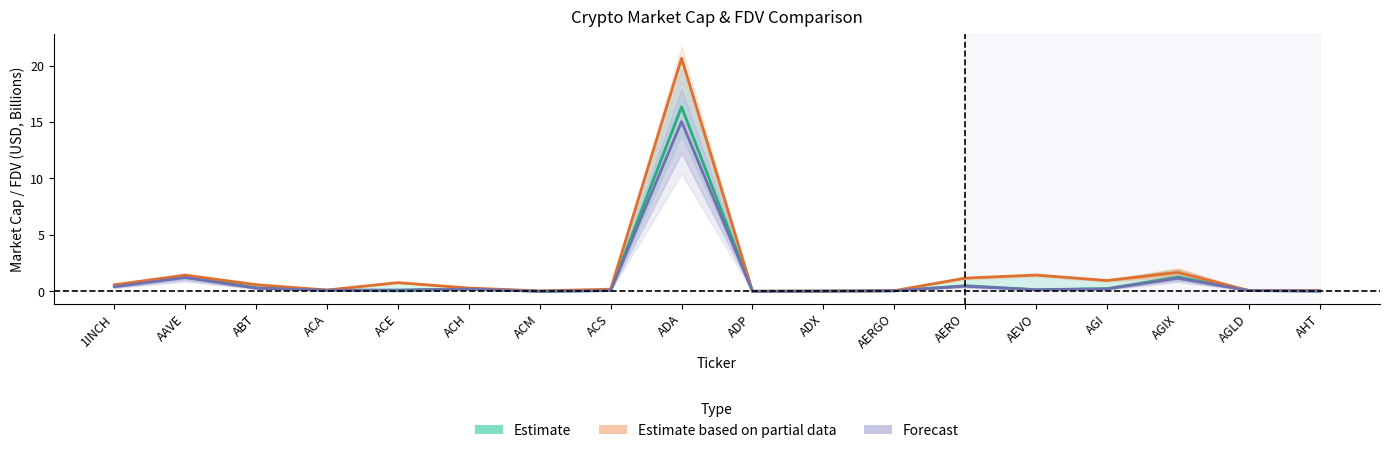

What is the sum of the Estimate values at ACA and AGLD?

0.2